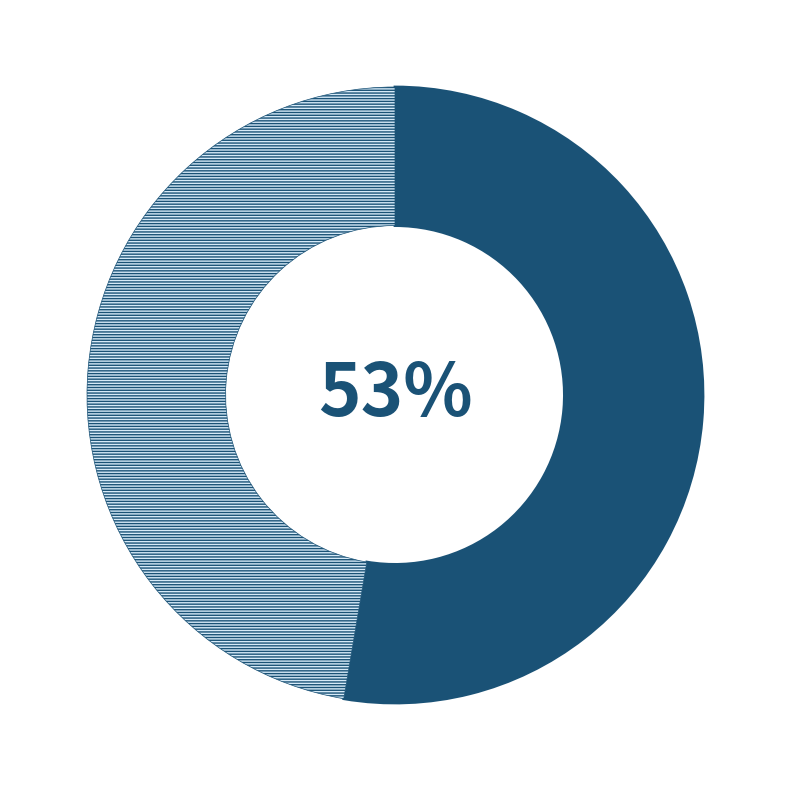

Is there any slice that represents more than half of the pie?

Yes